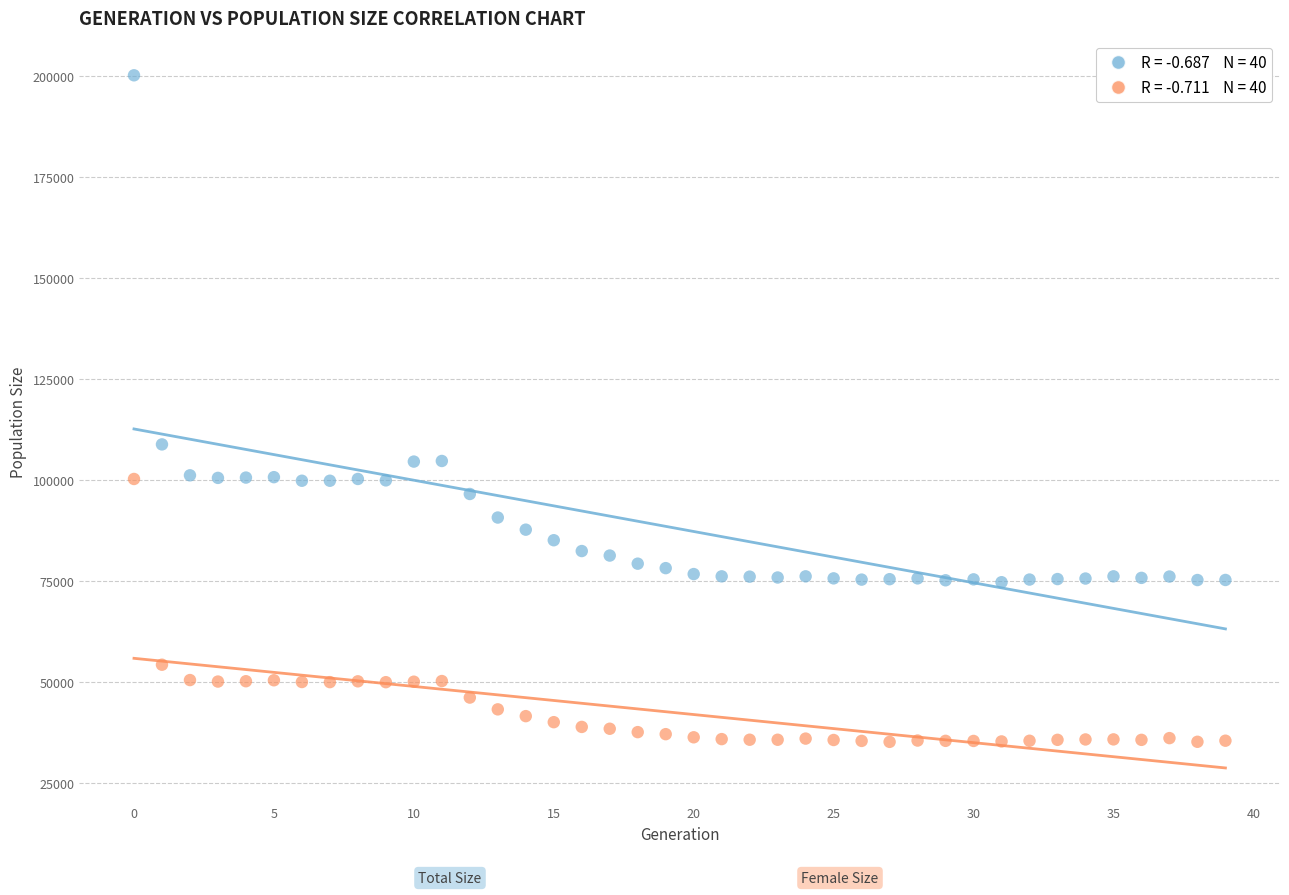

Across all series, what Y value is closest to 117599?

108735